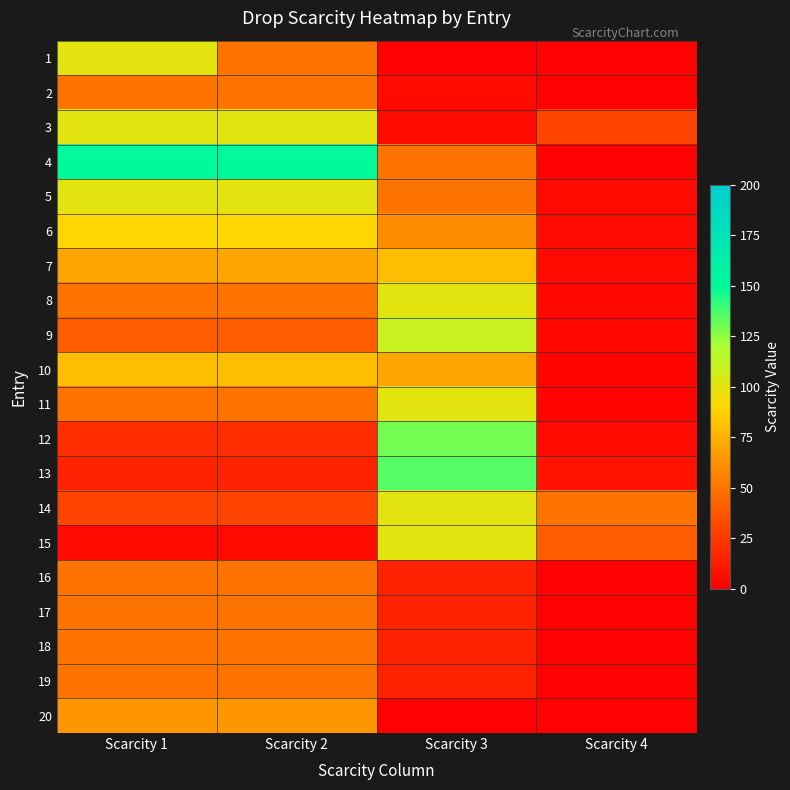

Between Scarcity 2 and Scarcity 4, which series saw the biggest shift?

4